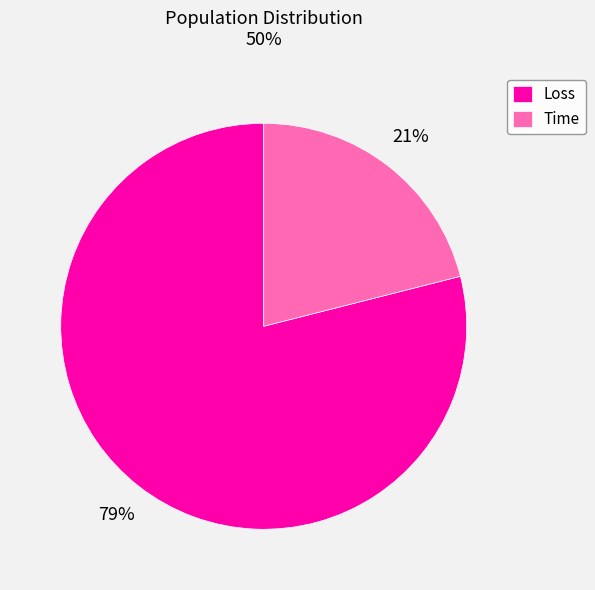

Do Time and Loss together represent more than half of the pie?

Yes